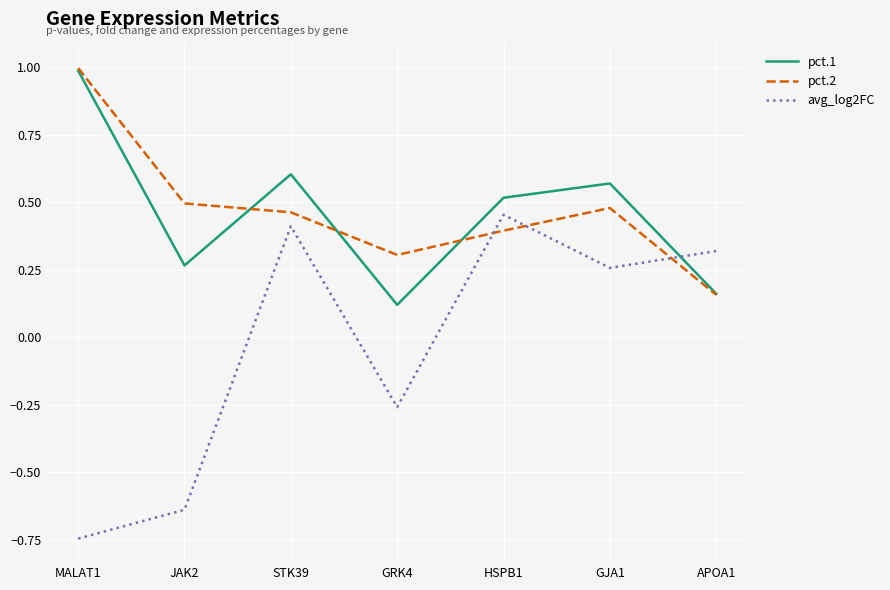

True or false: avg_log2FC has a value of 0.3 at APOA1.

True